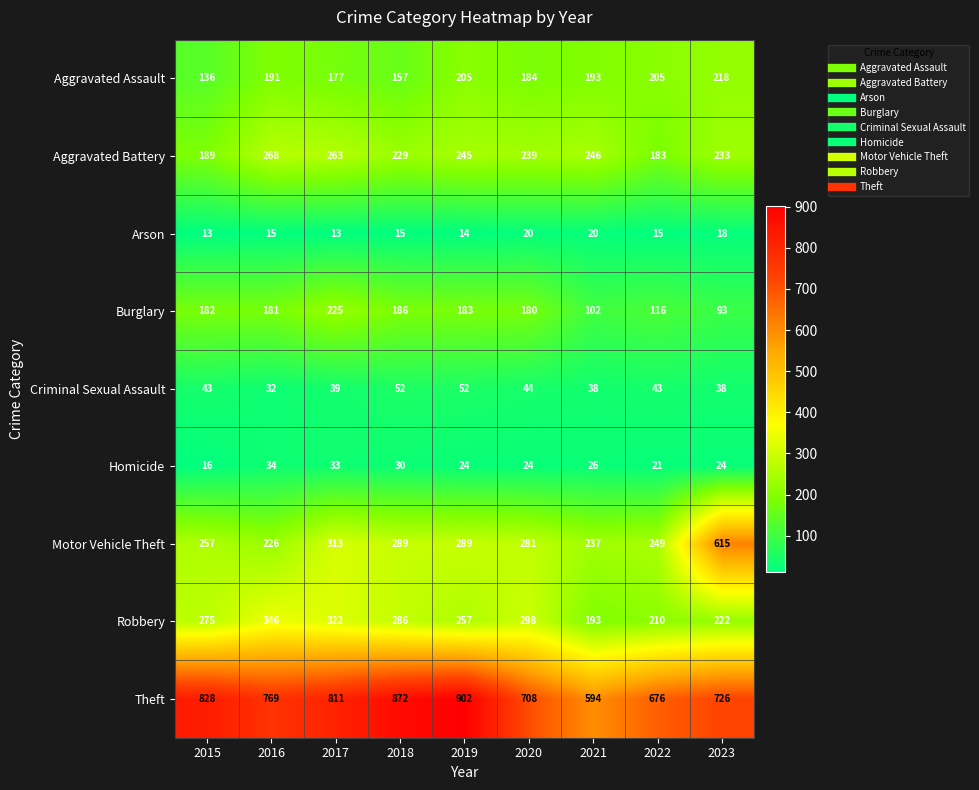

At which category is the sum across all series the highest?

2017